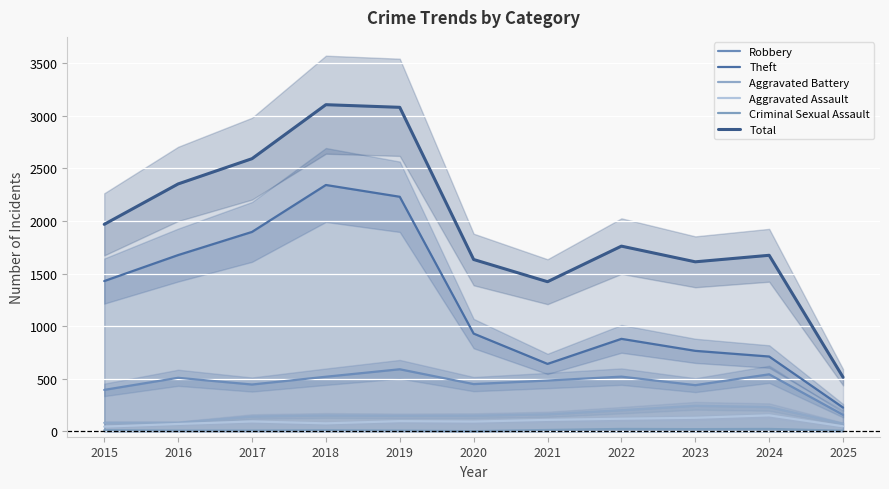

Read the Theft value at 2025.

227